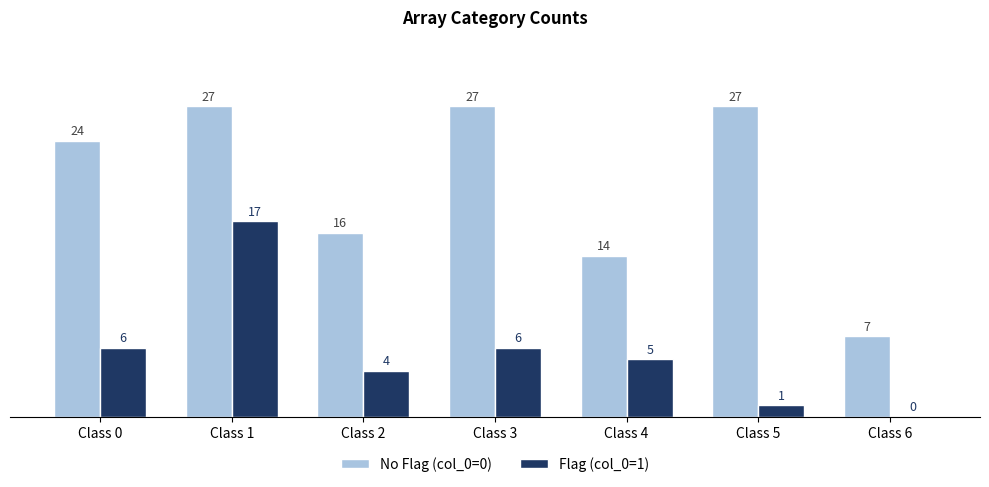

What is the sum of all Flag (col_0=1) values?

39